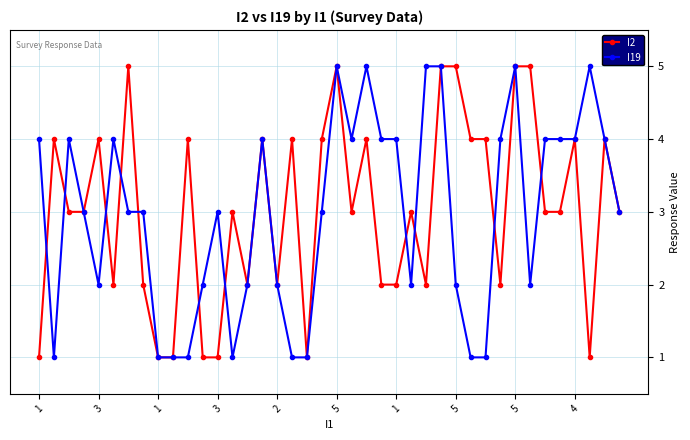

What is the average value of the I2 series?

3